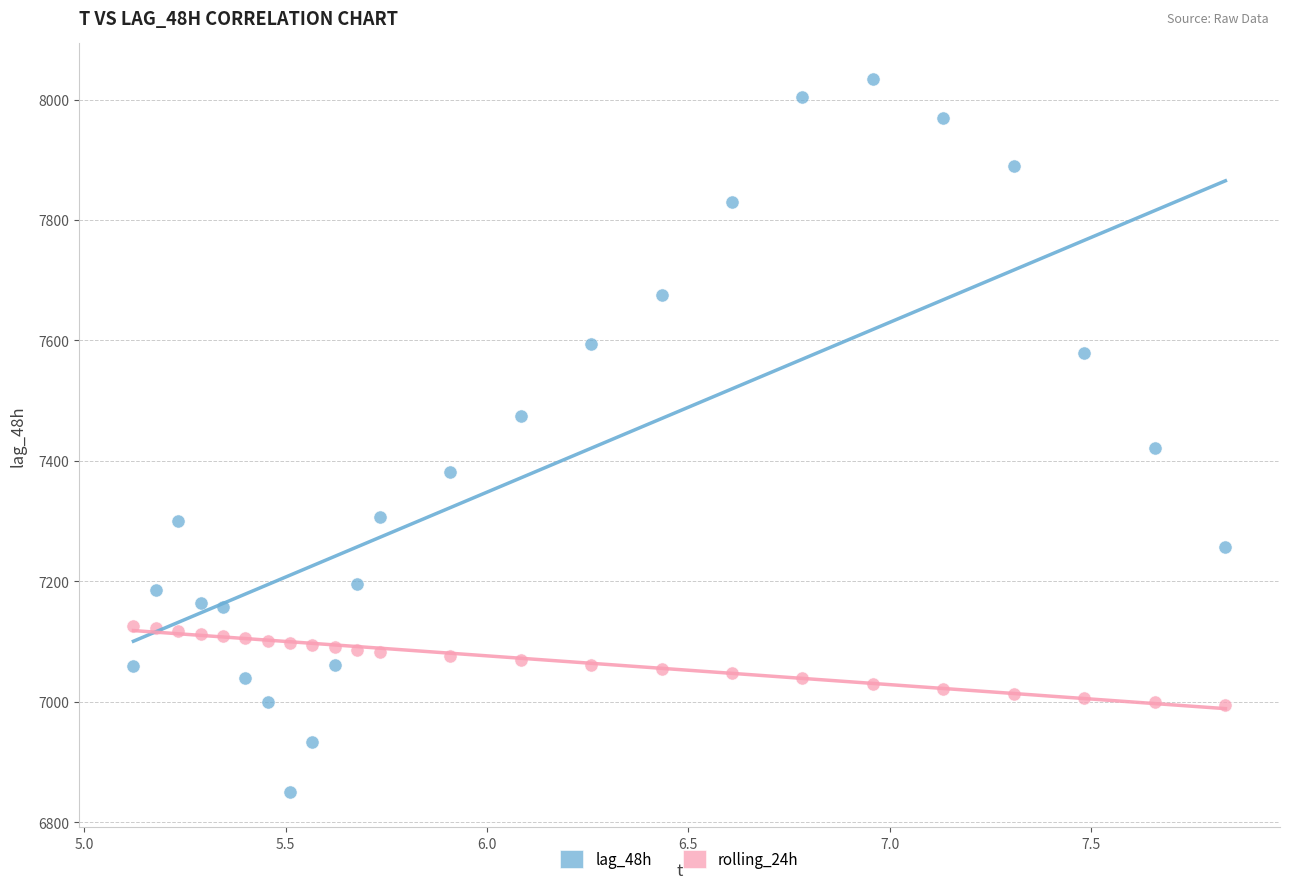

What are all the series names shown in the legend?

lag_48h, rolling_24h